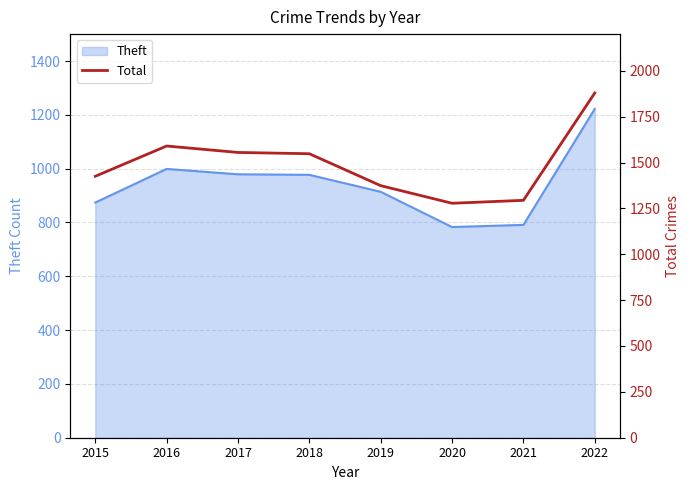

What is the difference between the maximum and minimum values?

601